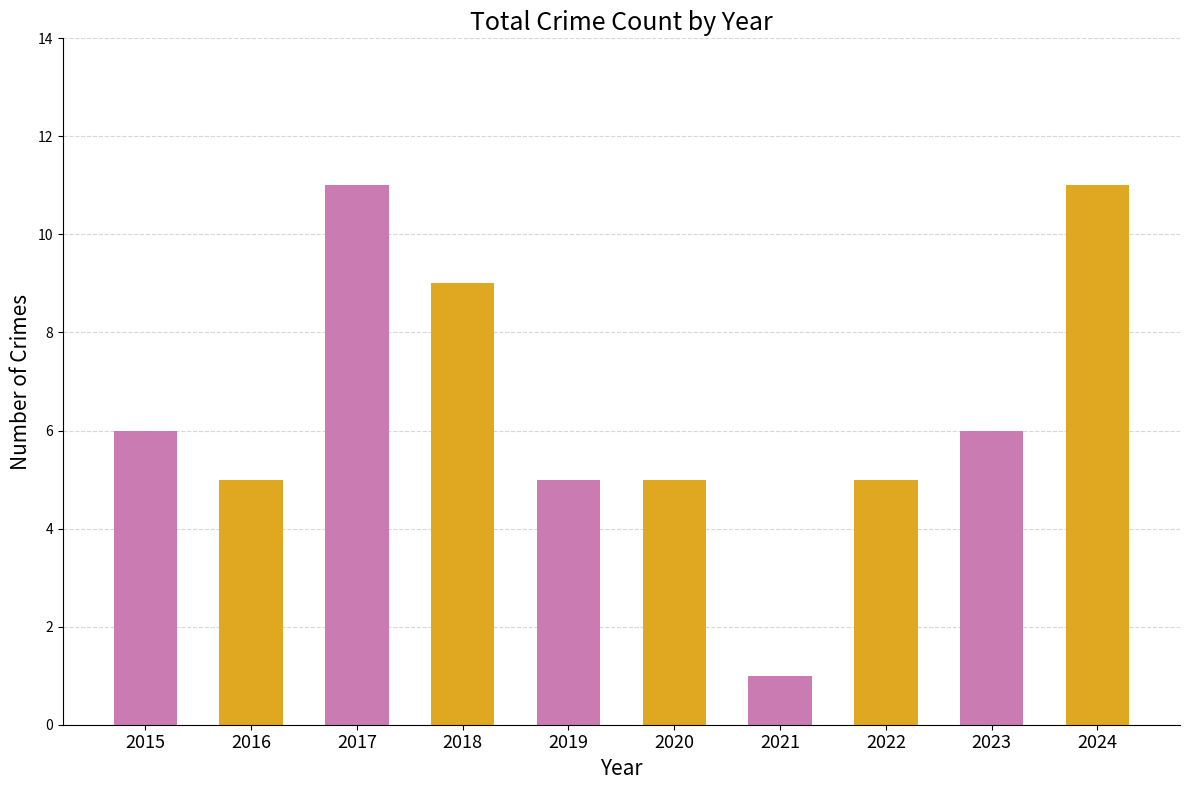

Count the values in the range 5 to 9.

7